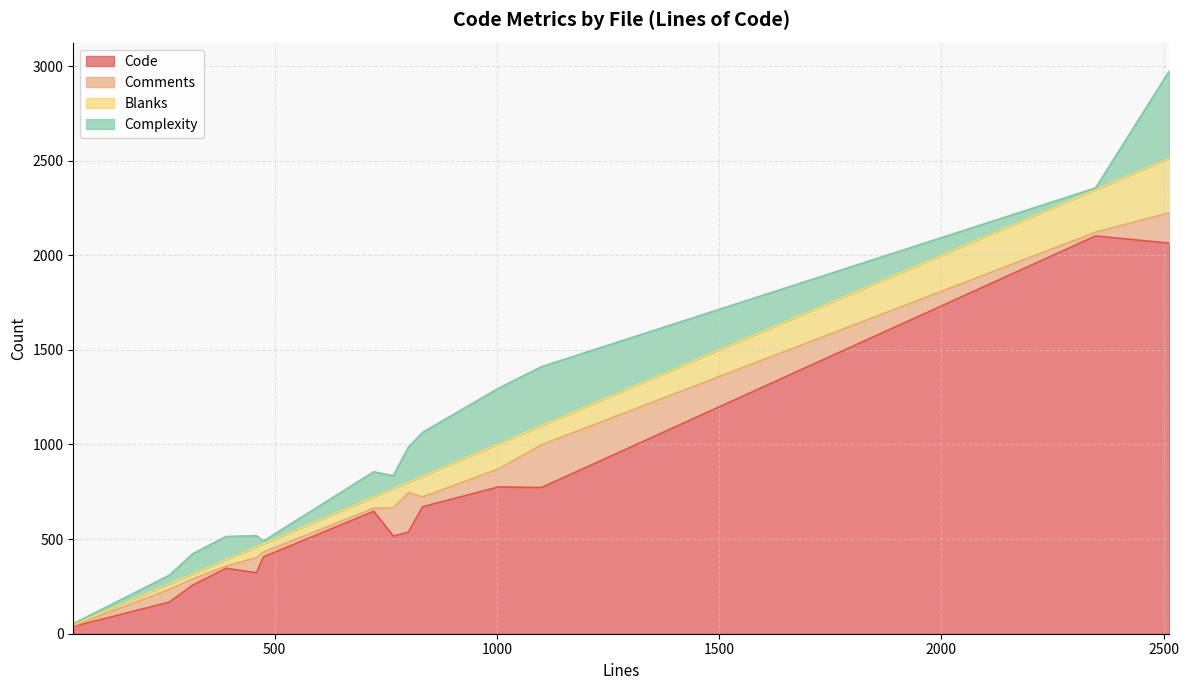

Is it true that Comments equals 256 at handshake_client_test.go?

False